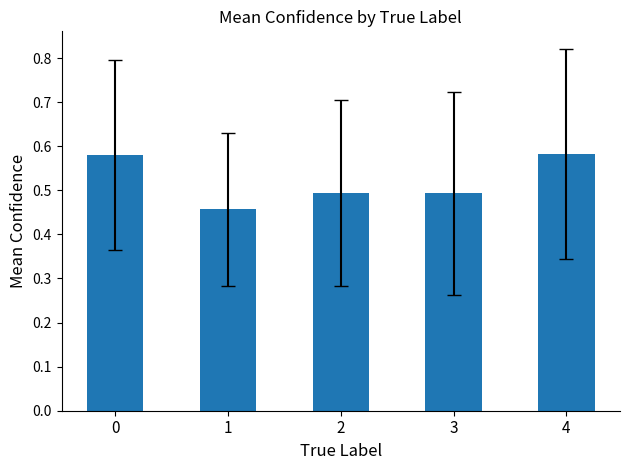

Is it true that the value at 1 is 0.2?

False